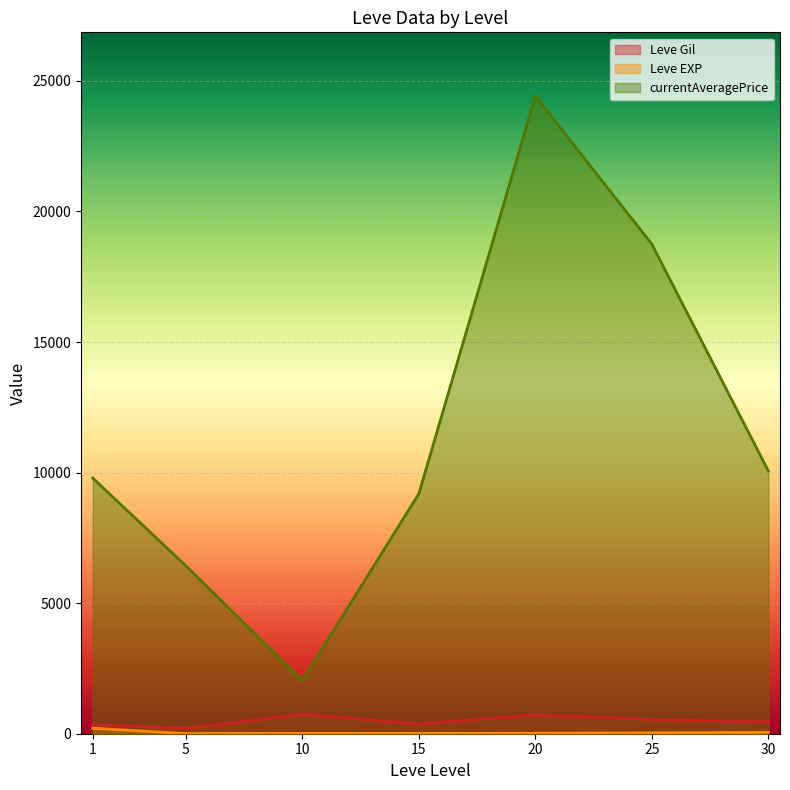

True or false: Leve Gil and currentAveragePrice cross at least once.

False